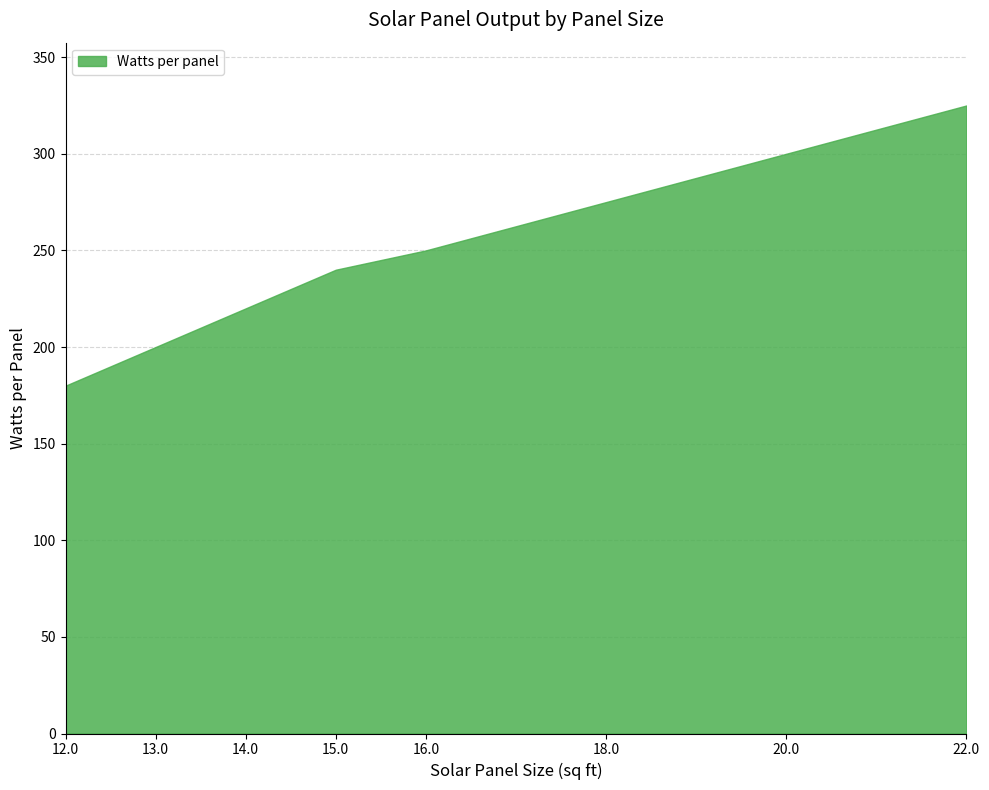

What is the value of the 3rd point from the left?

220